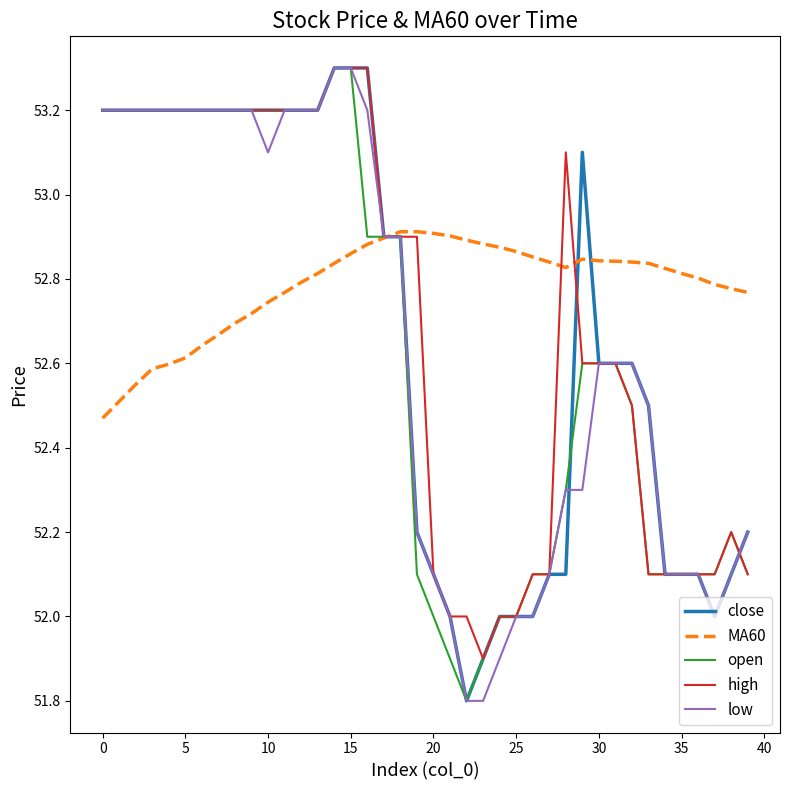

Which series has the largest total across all categories?

MA60